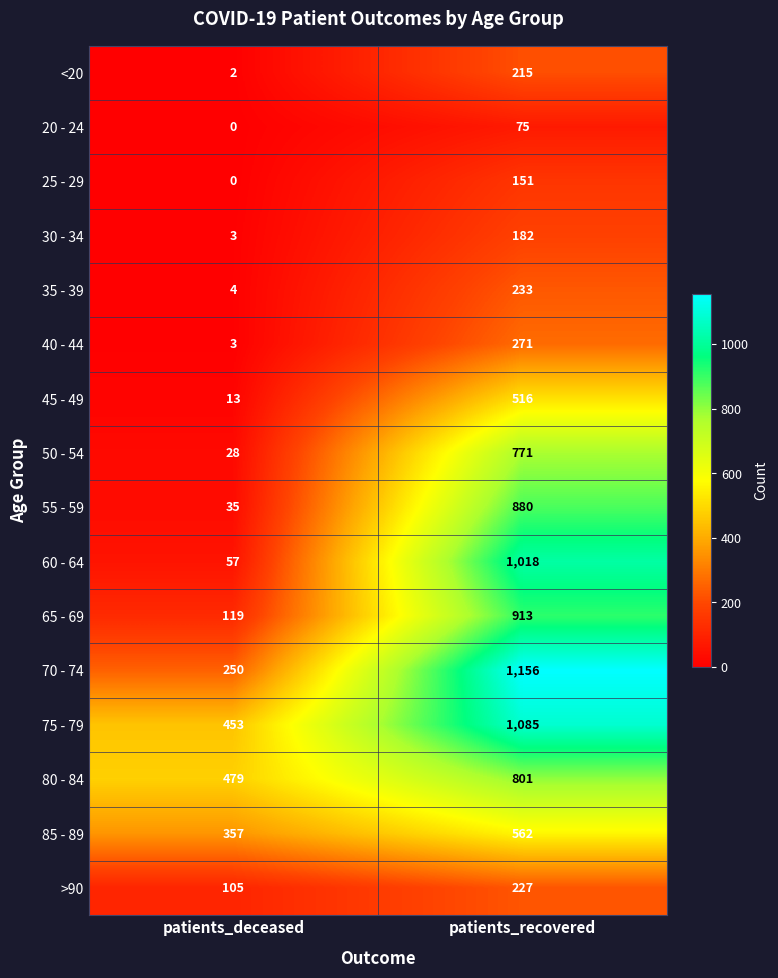

At which category is the sum across all series the highest?

patients_recovered